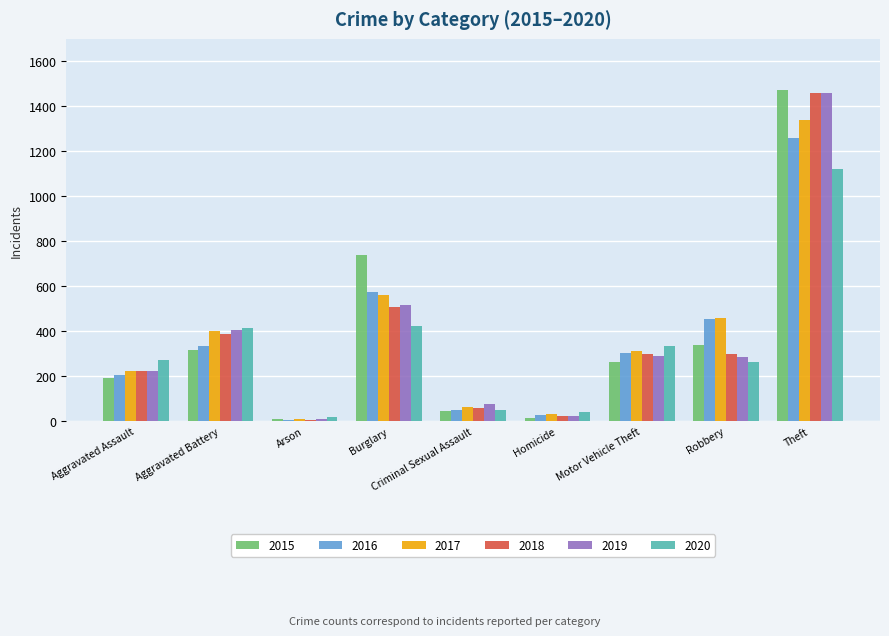

What is the greatest value displayed?

1474